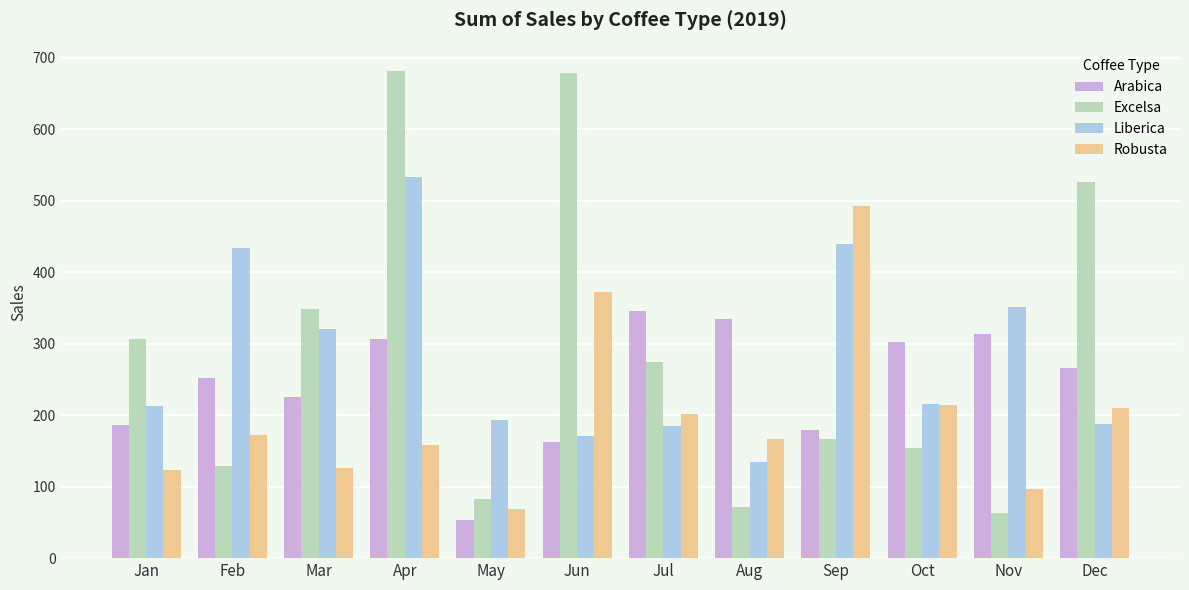

At which label is Robusta closest to 280?

Oct